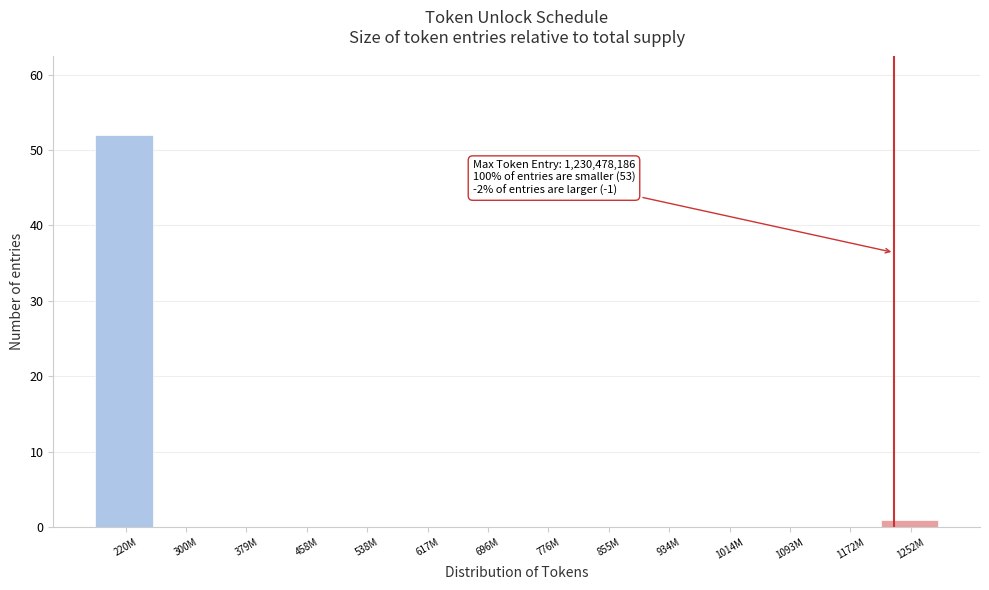

Reading left to right, list all the values displayed in this chart.

220M=52	300M=0	379M=0	458M=0	538M=0	617M=0	696M=0	776M=0	855M=0	934M=0	1014M=0	1093M=0	1172M=0	1252M=1